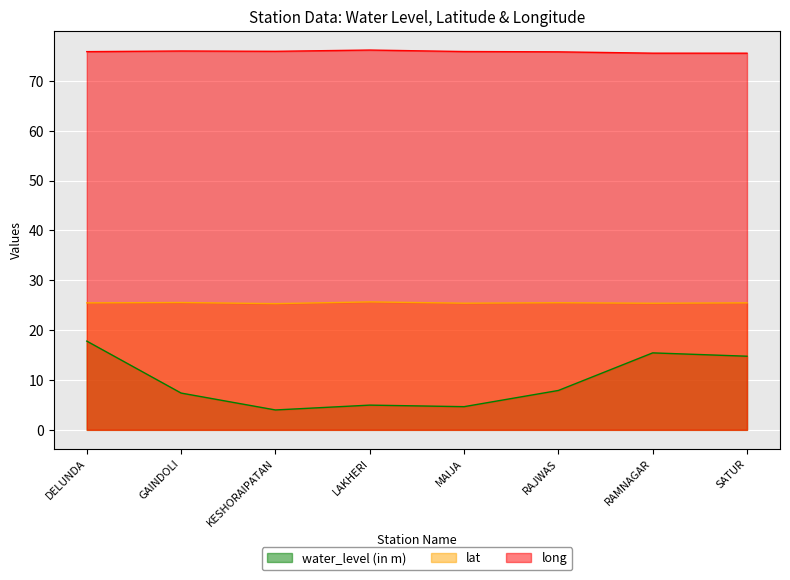

What is the sum of the lat values at SATUR and KESHORAIPATAN?

50.8